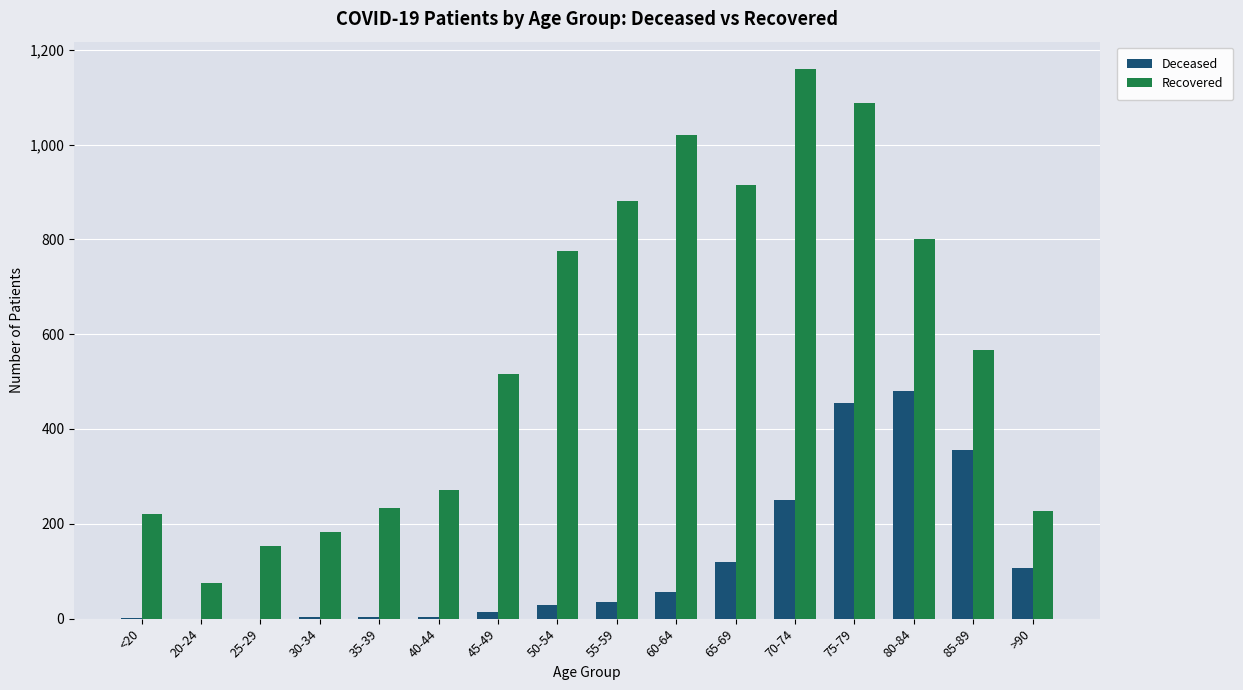

Which category has the highest value in the Deceased series?

80-84